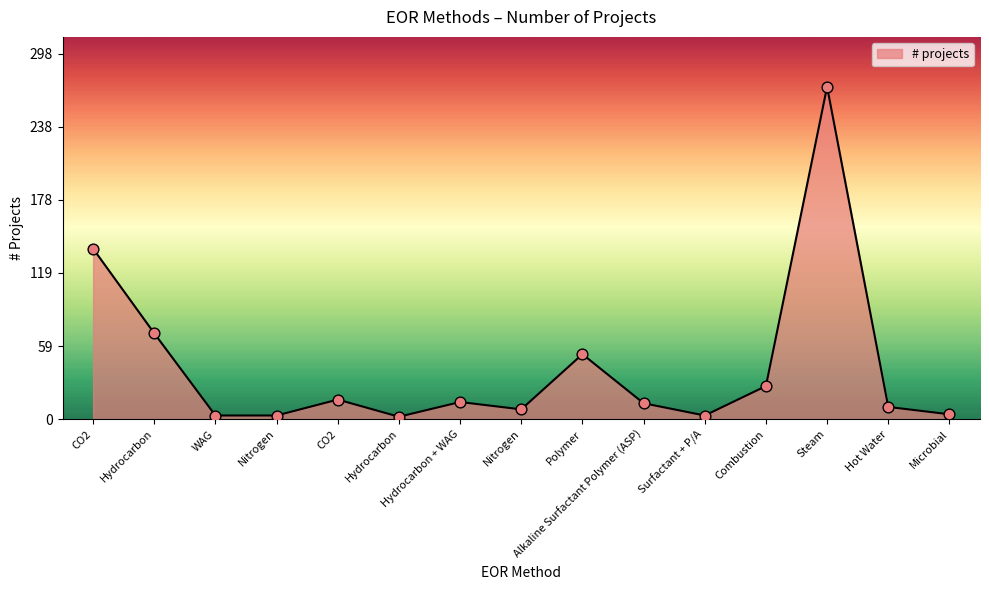

Approximately how many times larger is the value at Microbial compared to Hot Water?

0.4